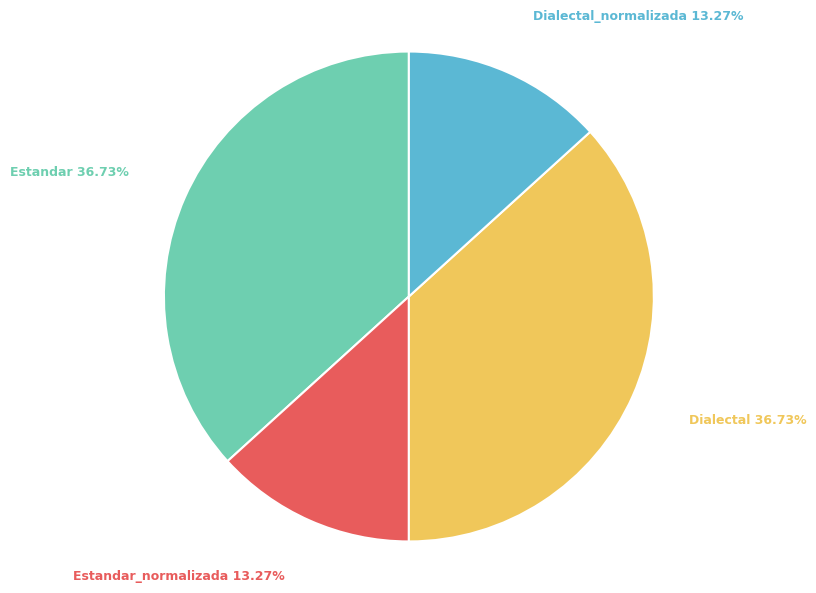

What is the total percentage of Estandar and Dialectal?

73.5%